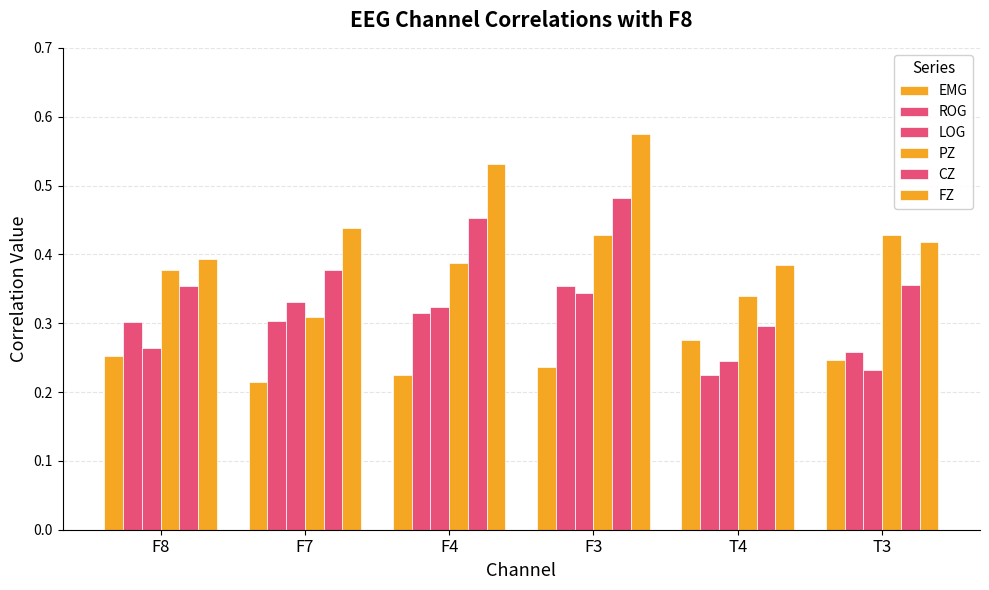

What is the label of the 4th bar from the left?

F3